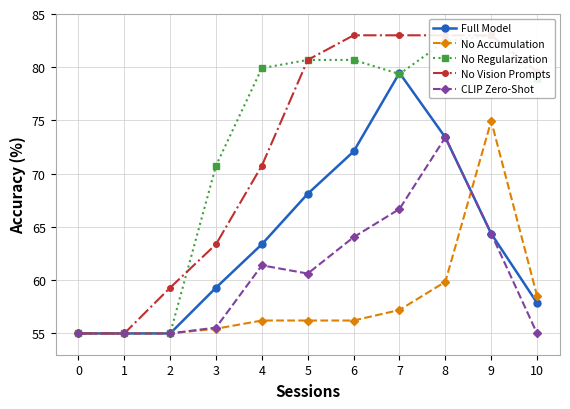

The CLIP Zero-Shot series shows 55.0 at 2. True or false?

True